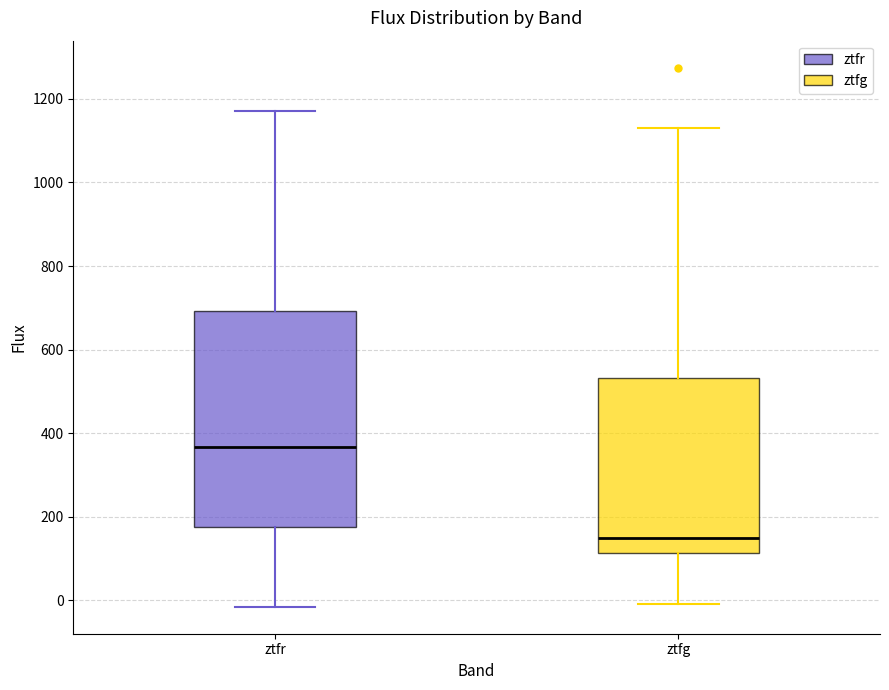

Where does the lower whisker of the box for ztfr end on the y-axis? The values are not printed on the chart, so give them approximately, as read against the axis.

-20